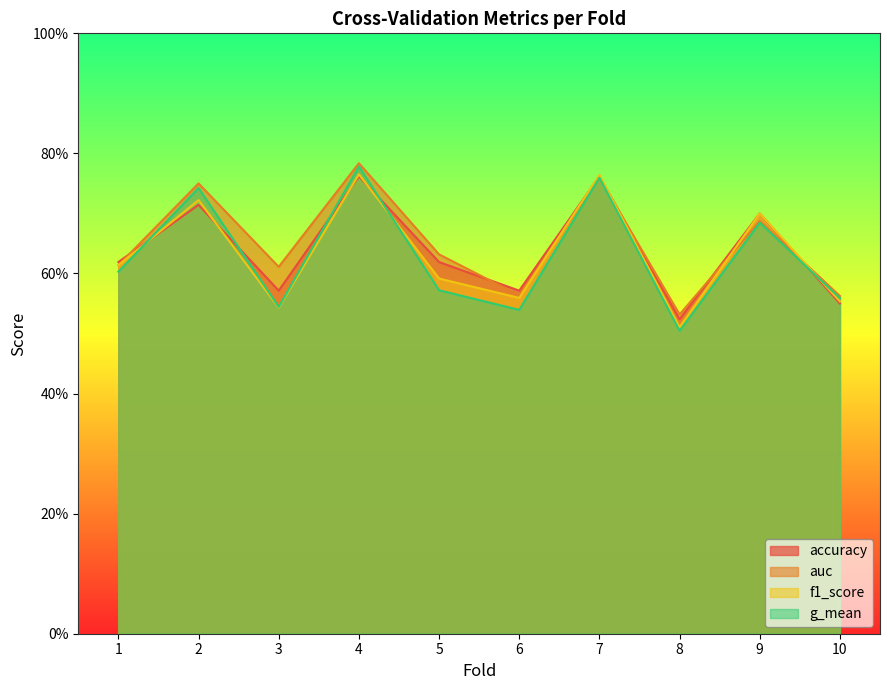

What is the difference between the maximum and minimum values in the accuracy series?

0.2